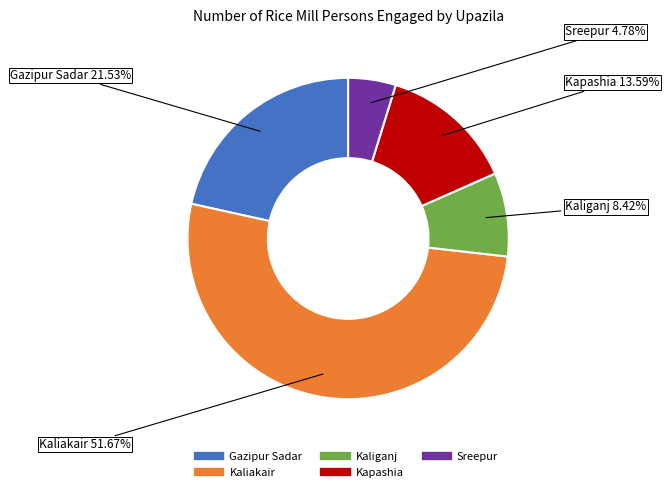

Combined, what portion of the pie is Kaliganj and Kaliakair?

60.1%